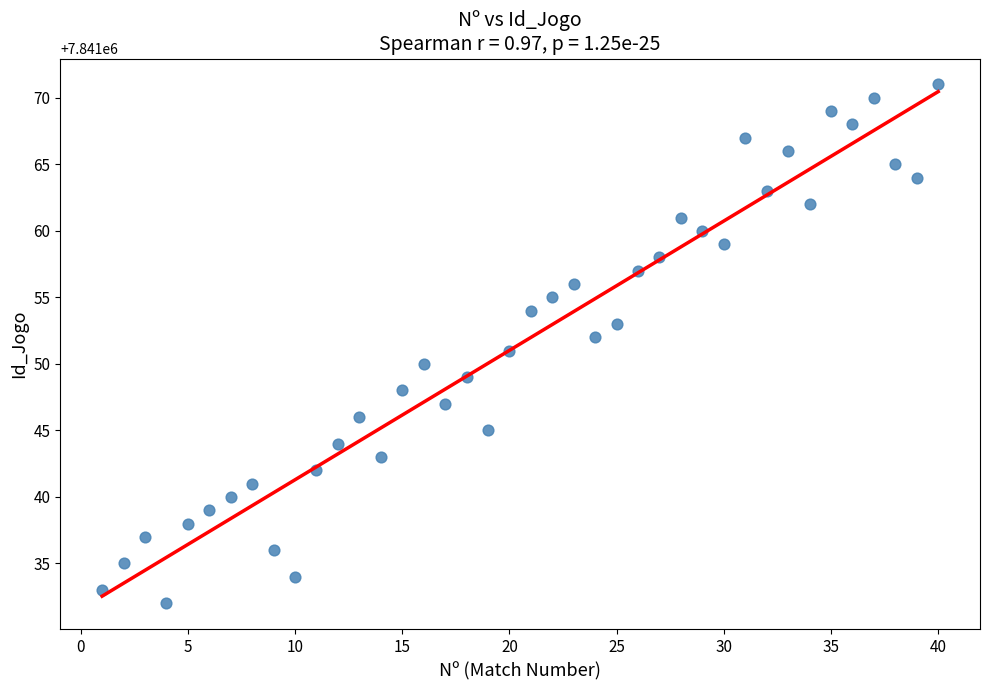

What is the range of Y values (max minus min)?

39